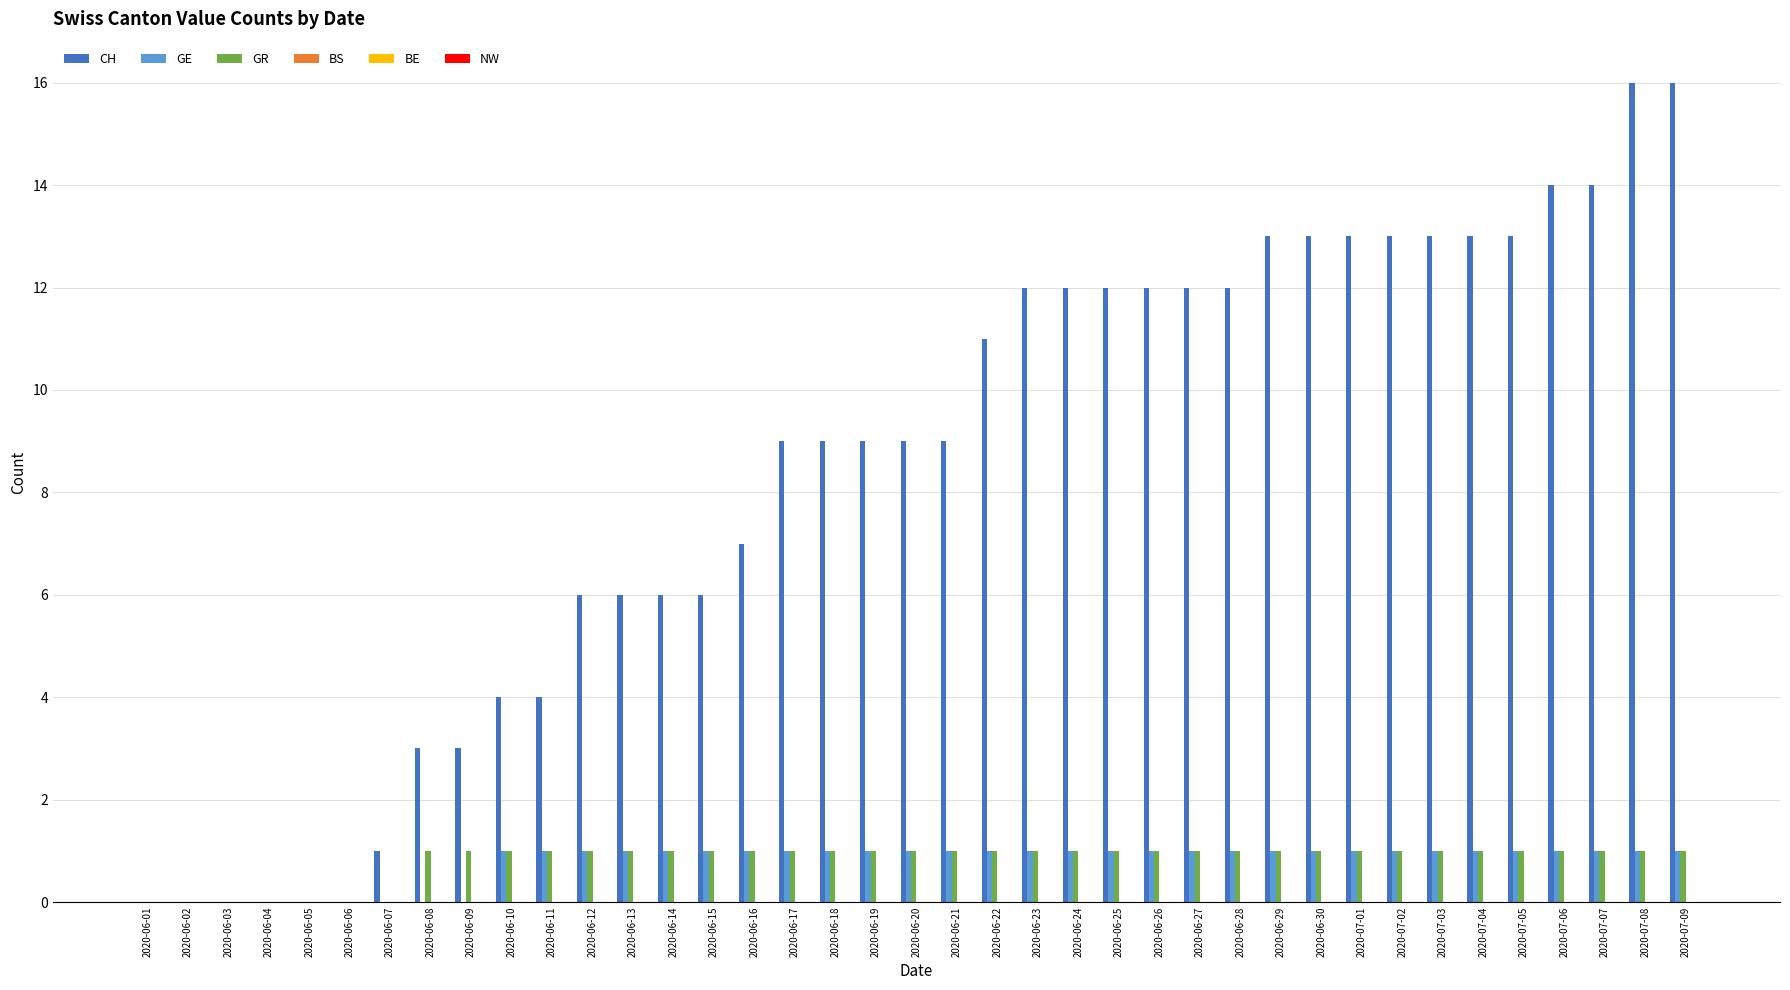

Between 2020-06-04 and 2020-06-17, which series saw the biggest shift?

CH